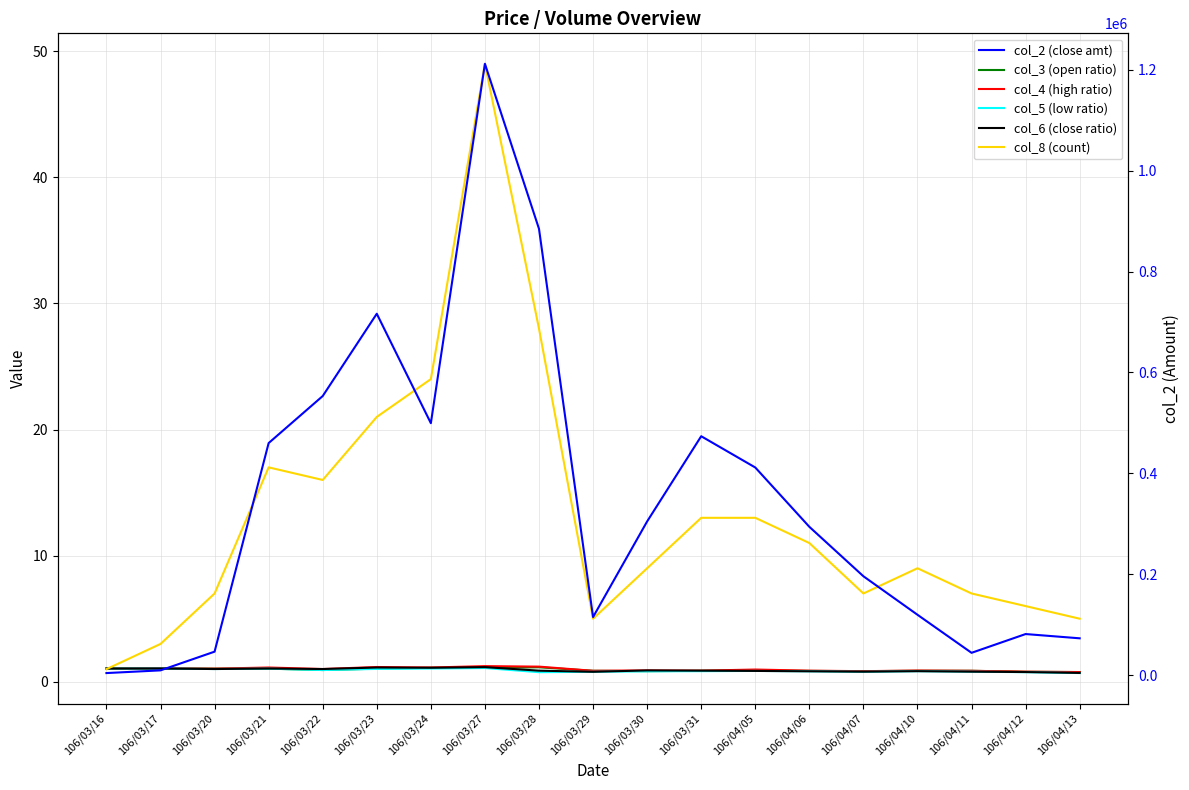

Does the chart display data point markers on the line(s)?

No